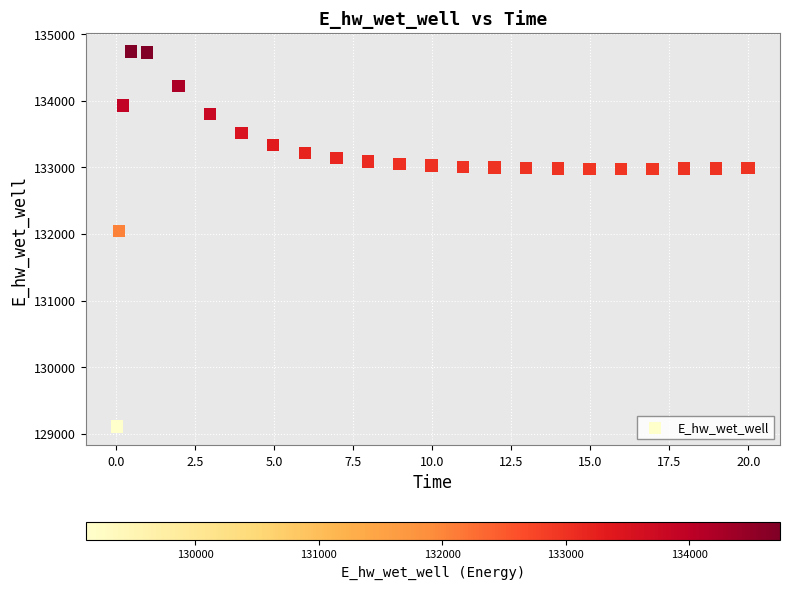

What Y value in the scatter plot is closest to 131923?

132046.2